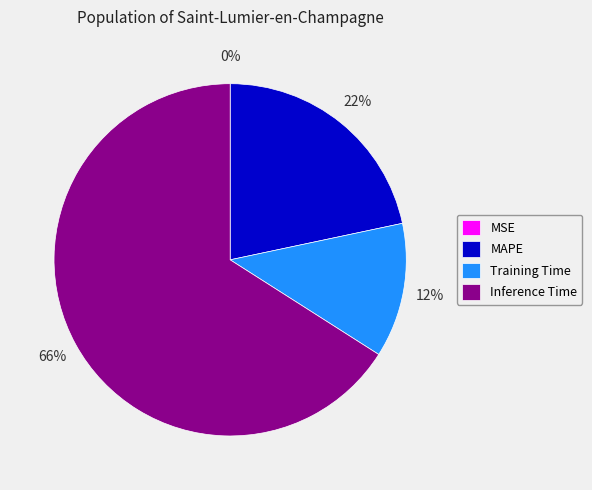

Is the sum of Inference Time and MAPE greater than half?

Yes